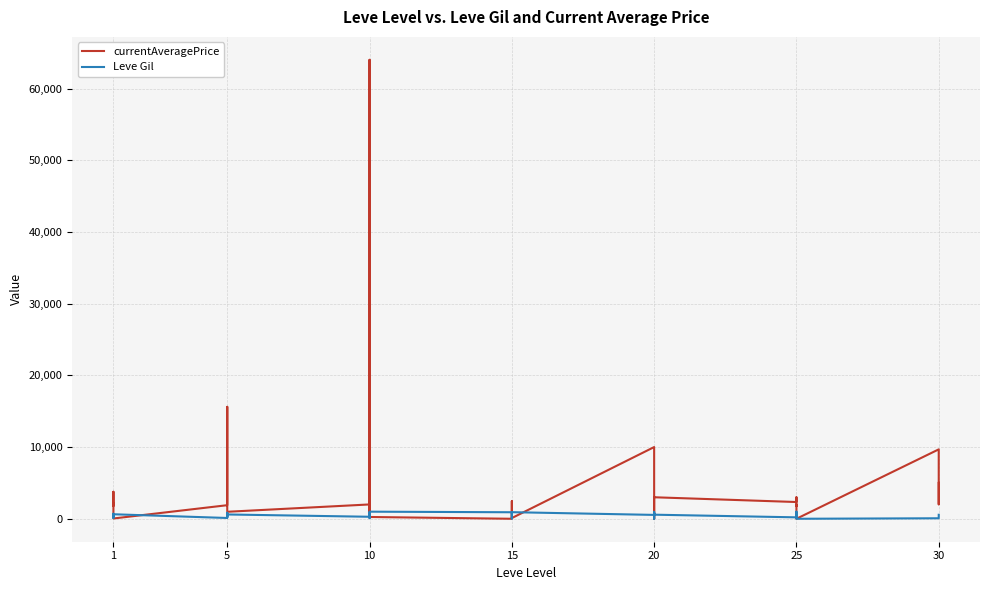

What is the difference between the maximum and minimum values in the Leve Gil series?

990